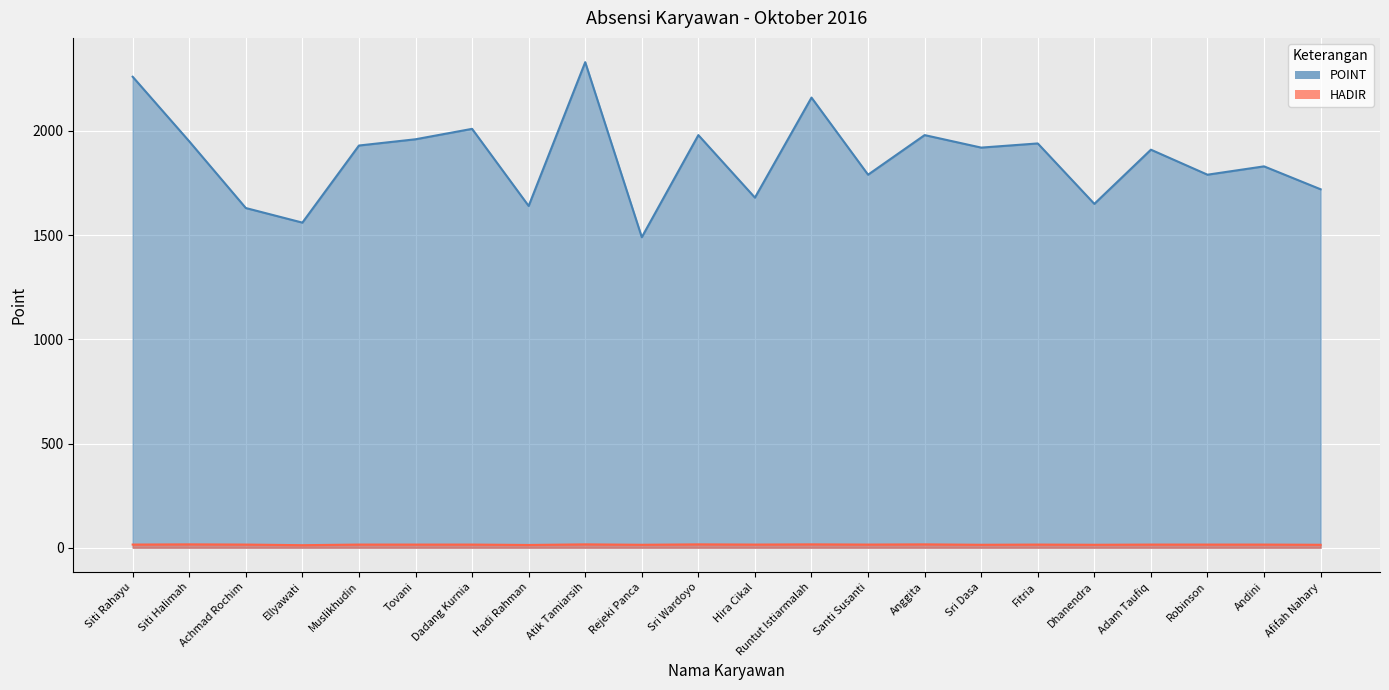

Which series has the largest range (max minus min)?

POINT_line